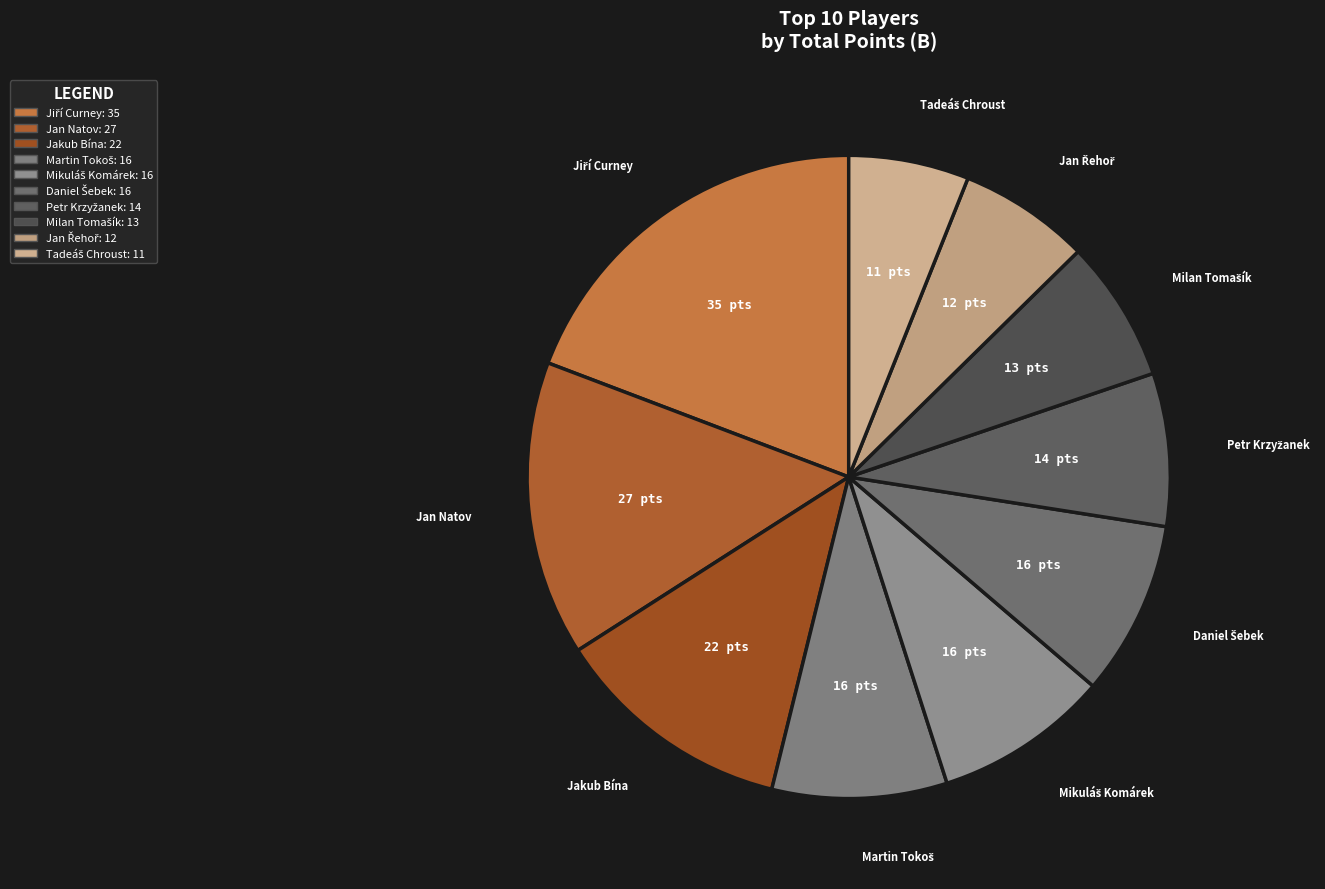

The Jan Natov slice represents 15% of the pie. True or false?

True